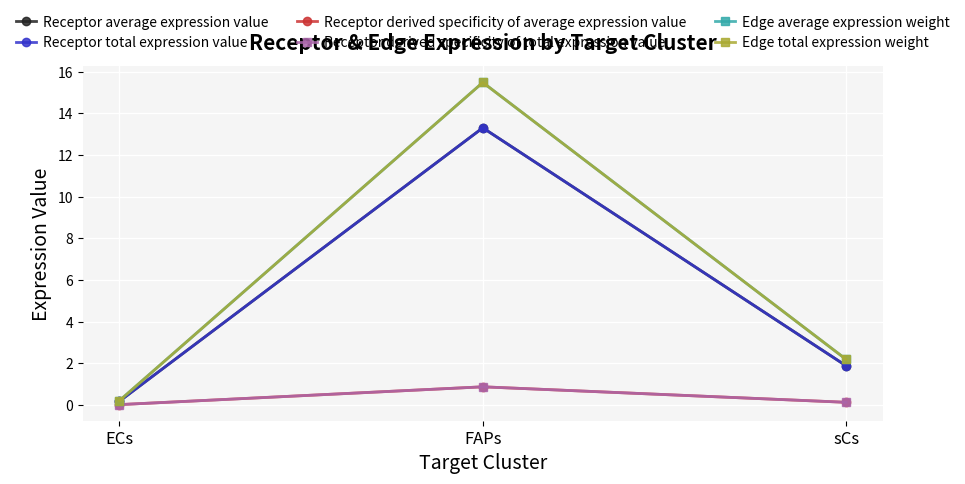

What is the label of the 3rd point from the right?

ECs